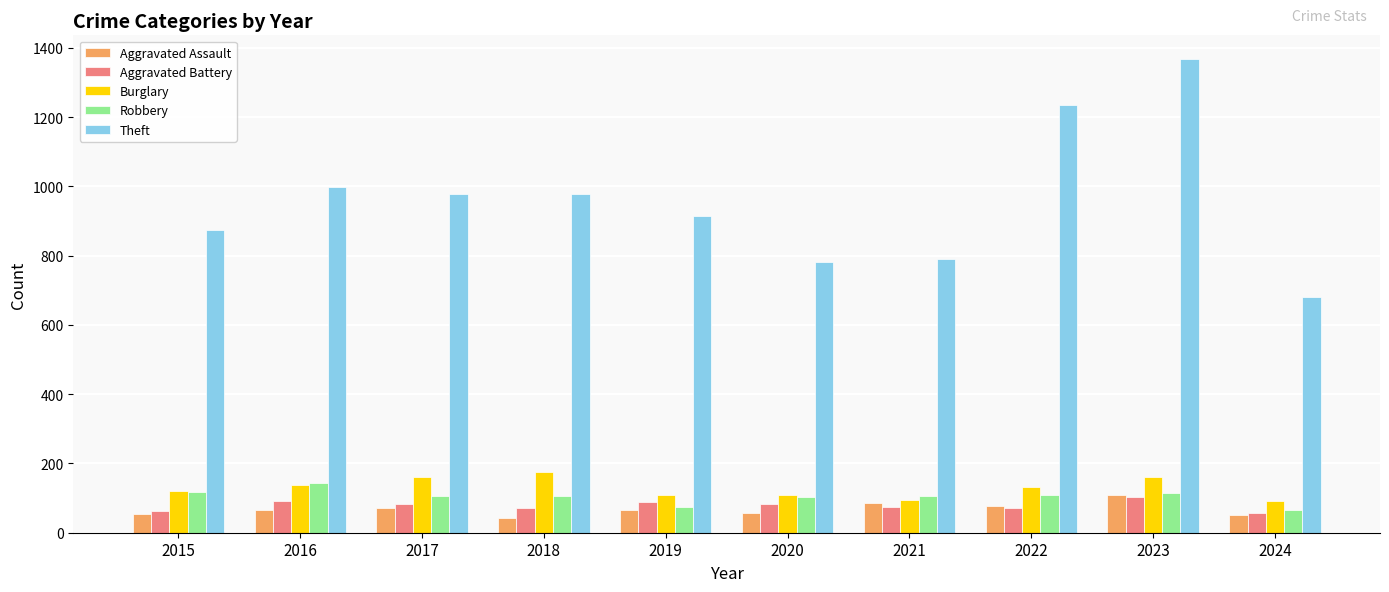

At which category is the sum across all series the highest?

2023